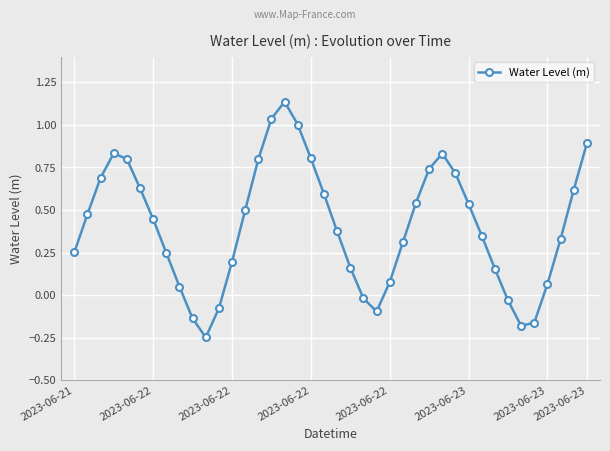

What is the sum of all values?

16.2